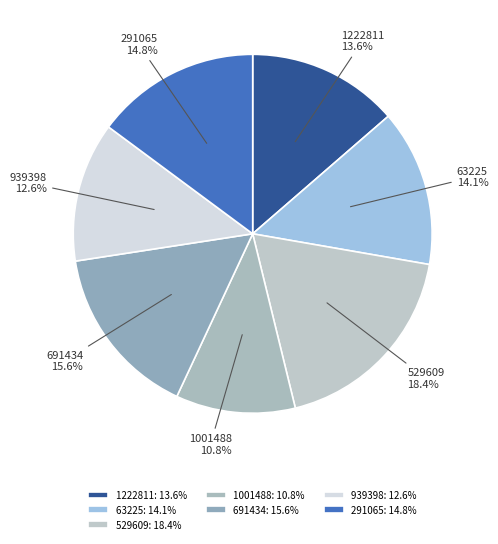

What percentage is the 1001488 slice, to the nearest percent?

11%